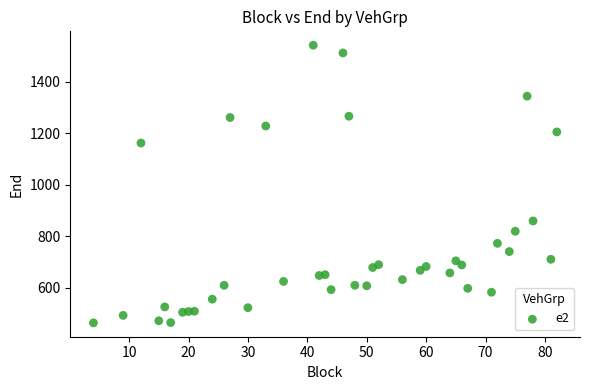

What is the range of X values (max minus min)?

78